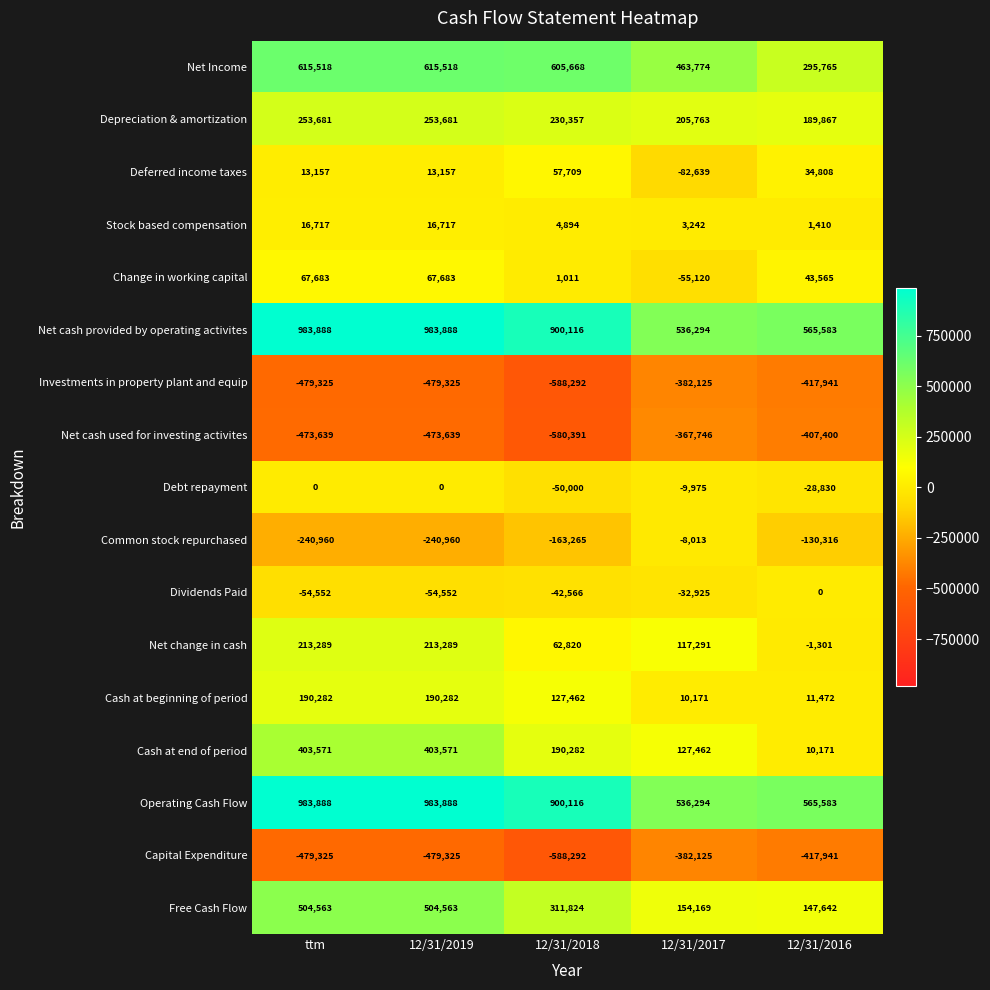

What is the difference between the highest and lowest values at 12/31/2016?

983524